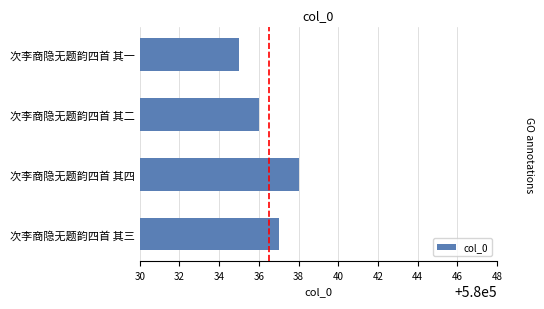

What is the difference between the second highest and second lowest values?

1